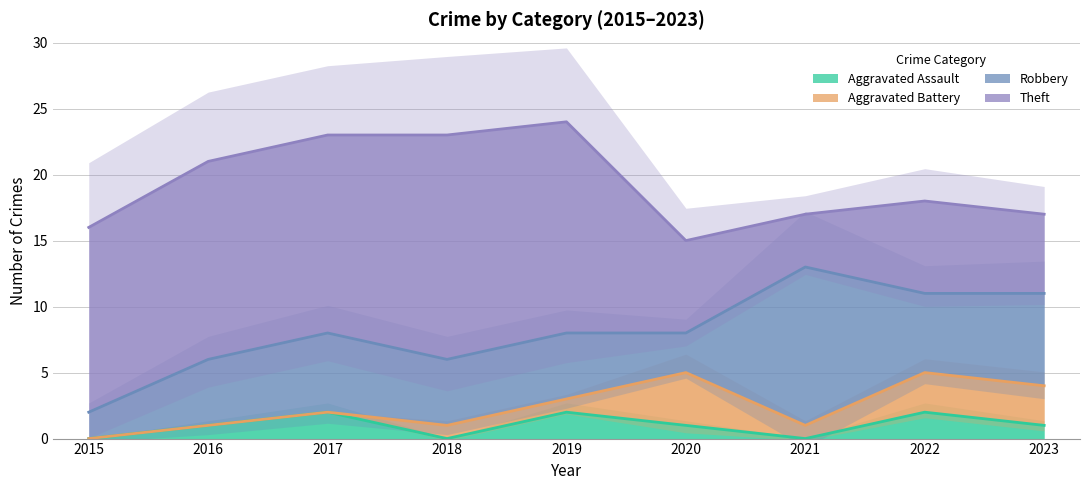

The value of Robbery at 2015 is 2. True or false?

True